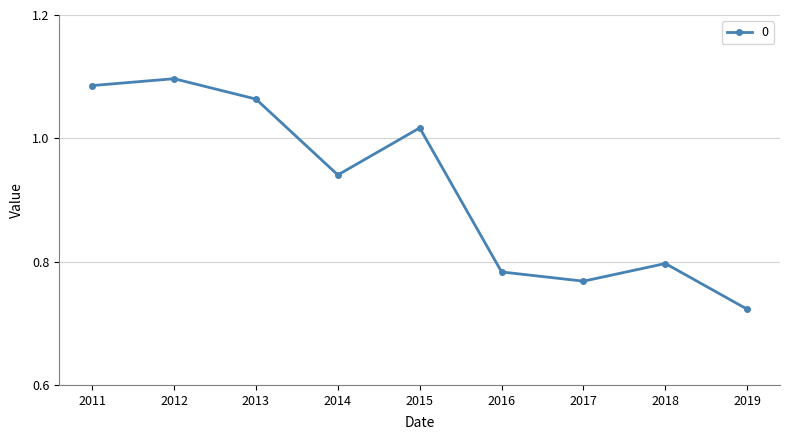

Which label corresponds to the smallest value in the chart?

2019